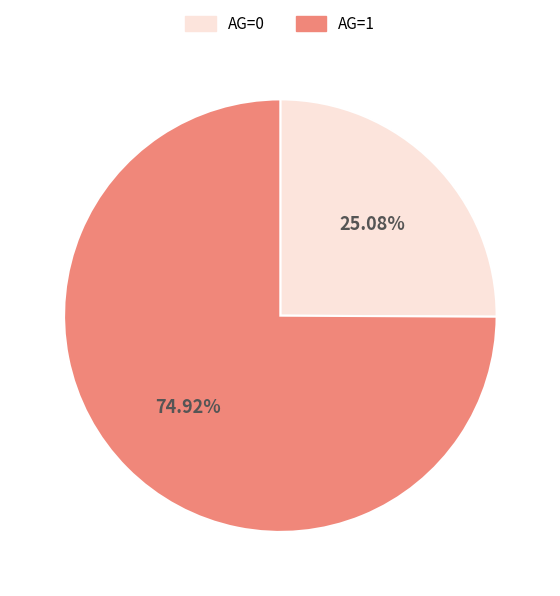

Rank the categories by value from lowest to highest.

AG=0, AG=1